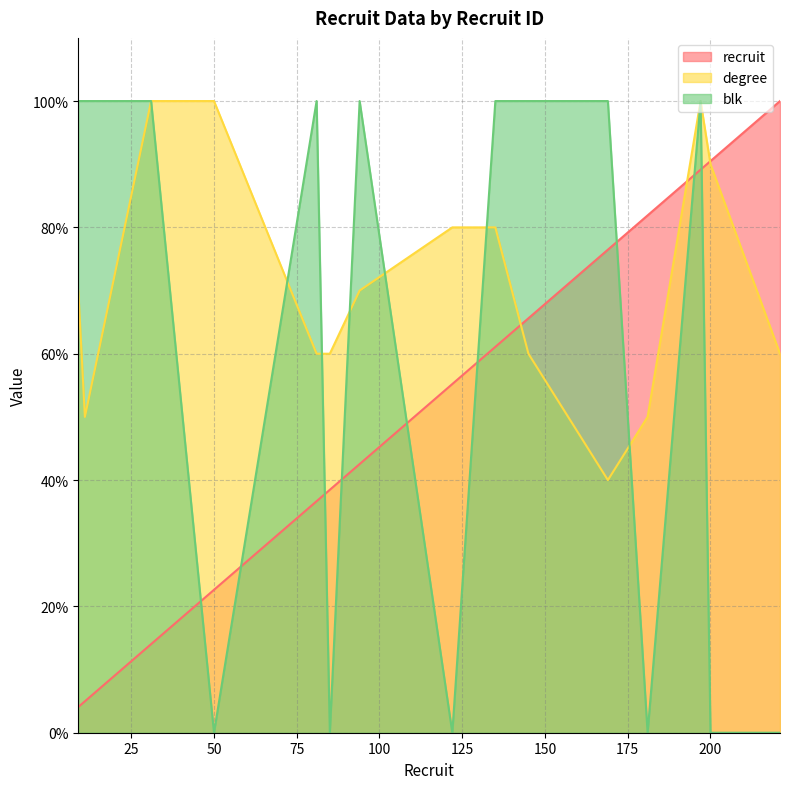

List the labels in order of recruit value, largest first.

221, 200, 197, 181, 169, 145, 135, 122, 94, 85, 81, 50, 31, 11, 9